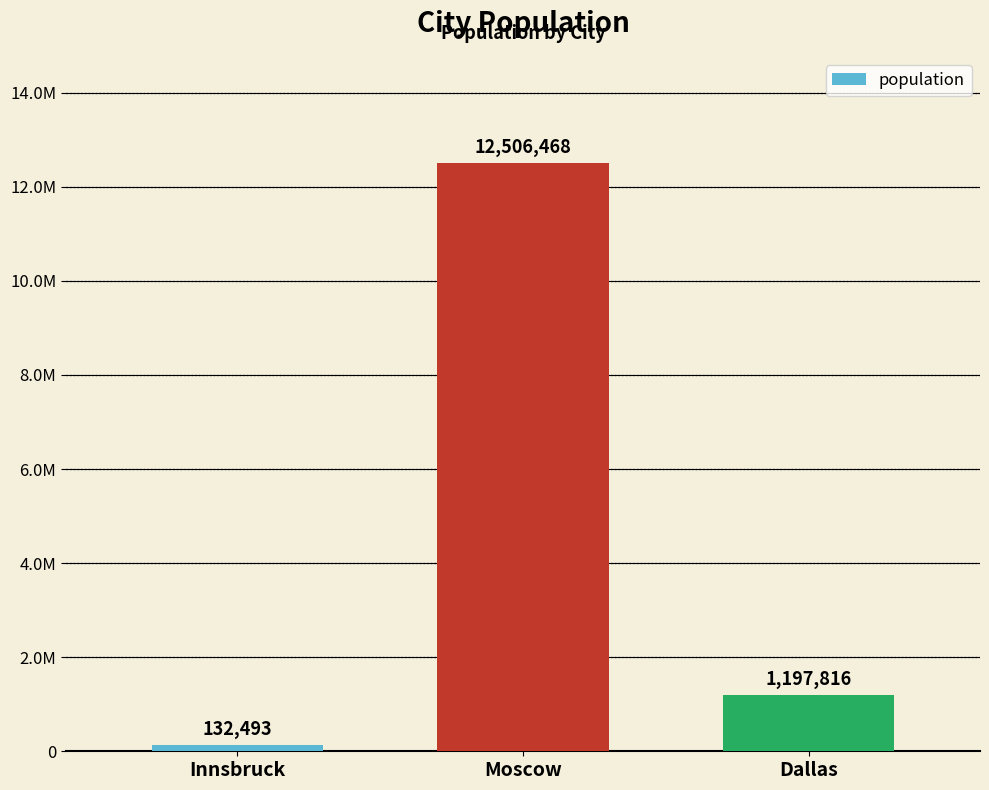

Does the chart contain any negative values?

No